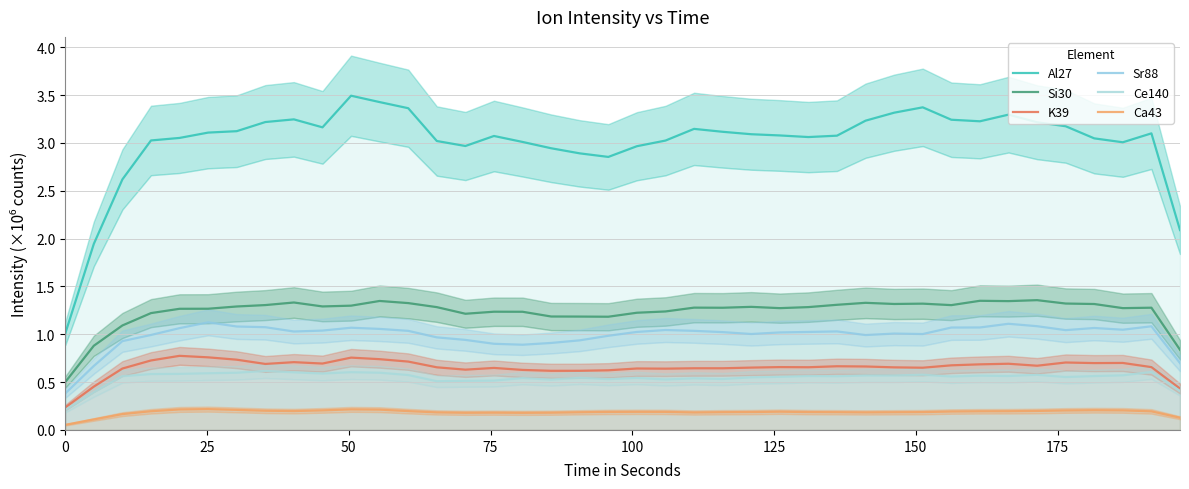

True or false: K39 has more than 0 interior local peaks.

True